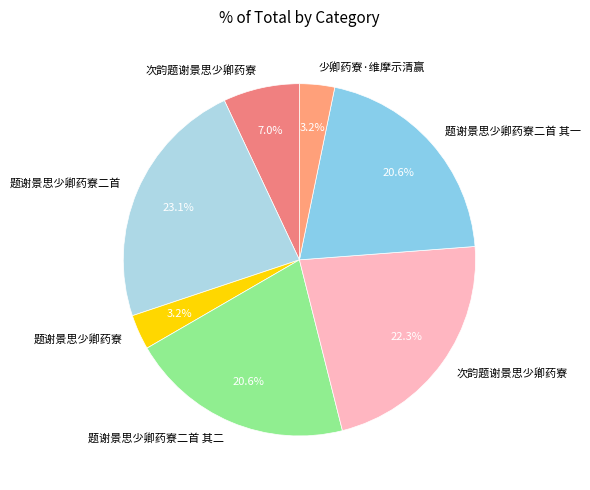

How many slices are in this pie chart?

7